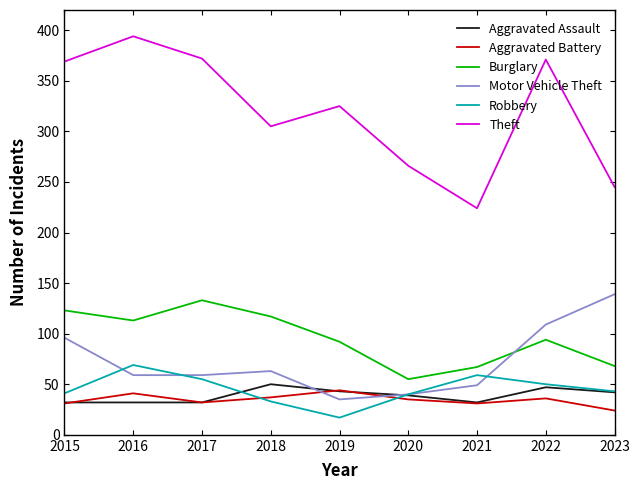

The value of Robbery at 2018 is 57. True or false?

False